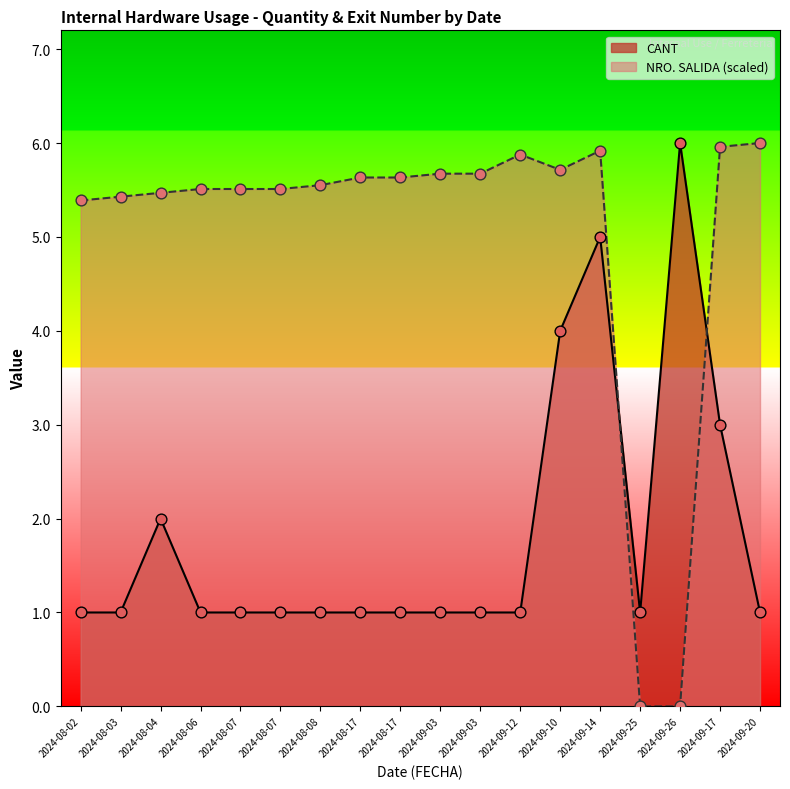

At which category is the sum across all series the highest?

2024-09-14